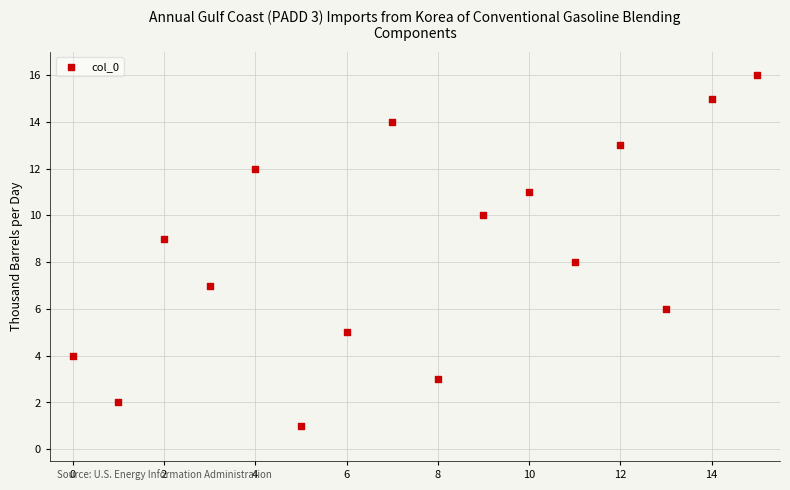

What is the range of Y values (max minus min)?

15